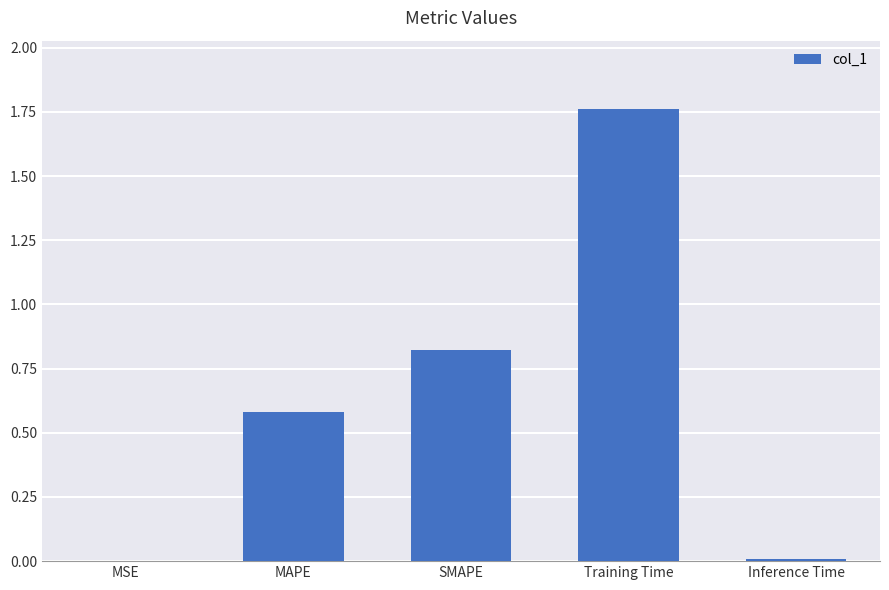

Are the bars grouped side by side (vs. stacked)?

No